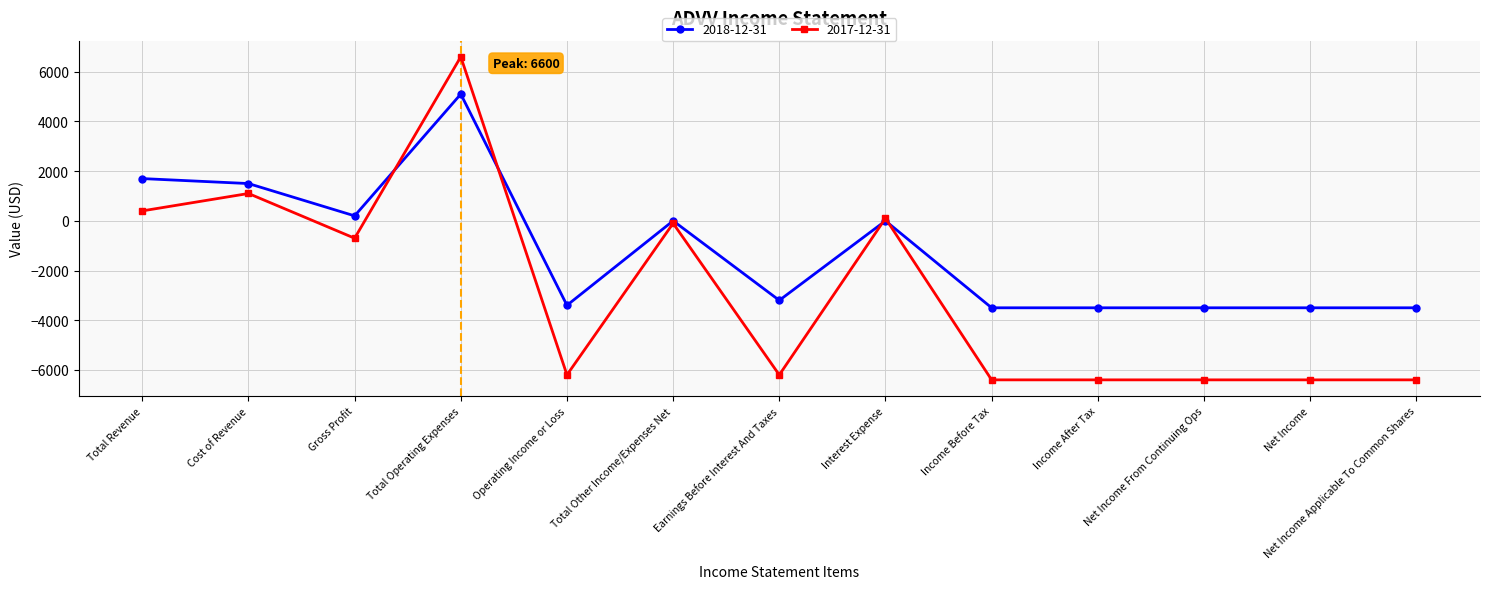

What is the spread (max minus min) of values at Earnings Before Interest And Taxes?

3000